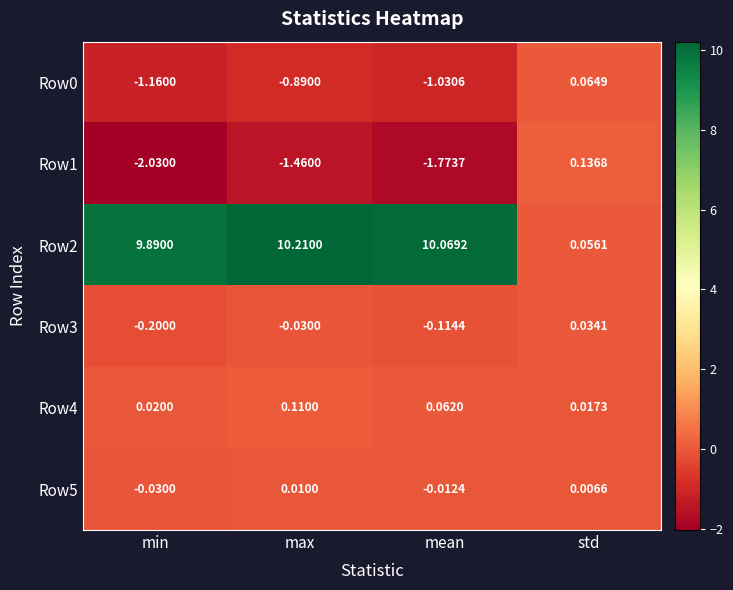

Which category has the highest value across all series?

max